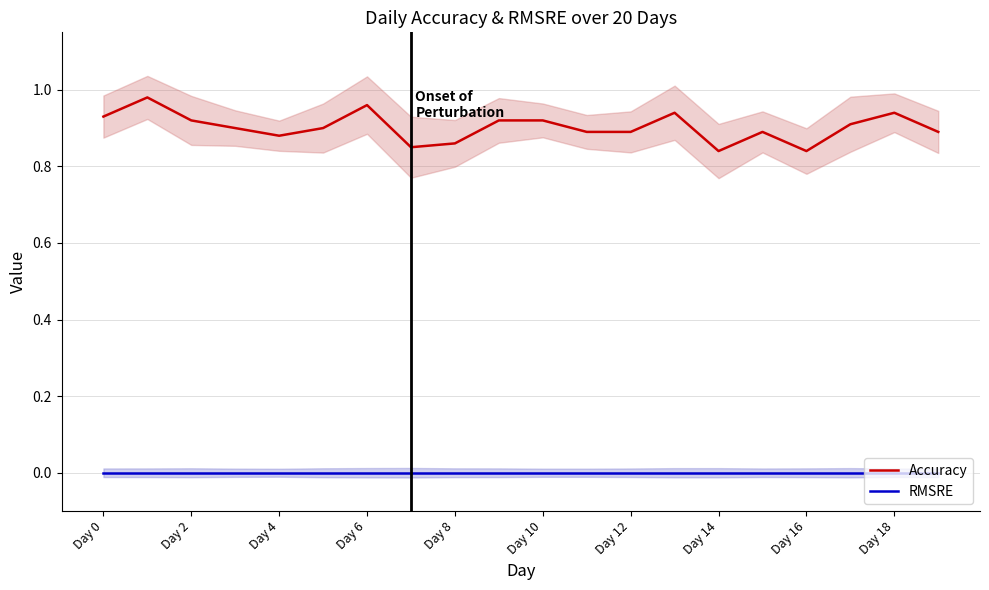

How many distinct data groups are displayed?

2